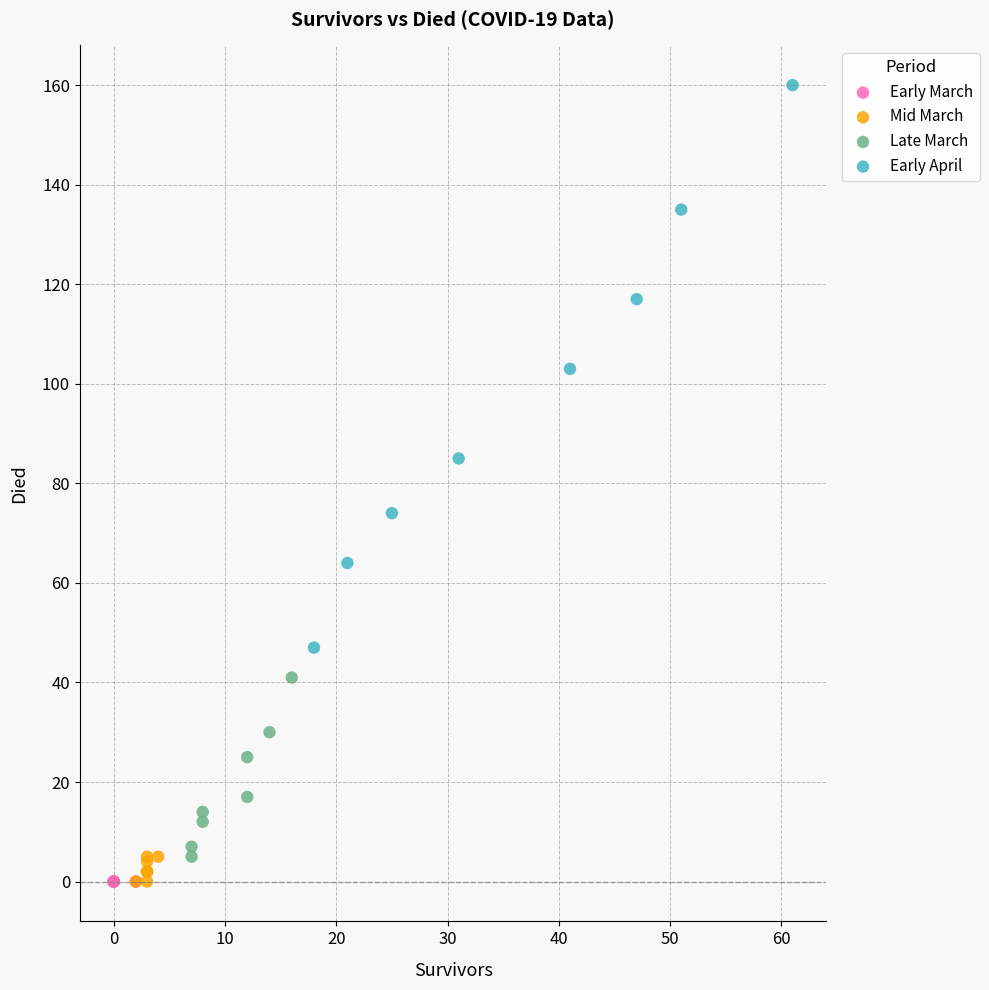

Which series reaches the maximum Y coordinate?

Early April